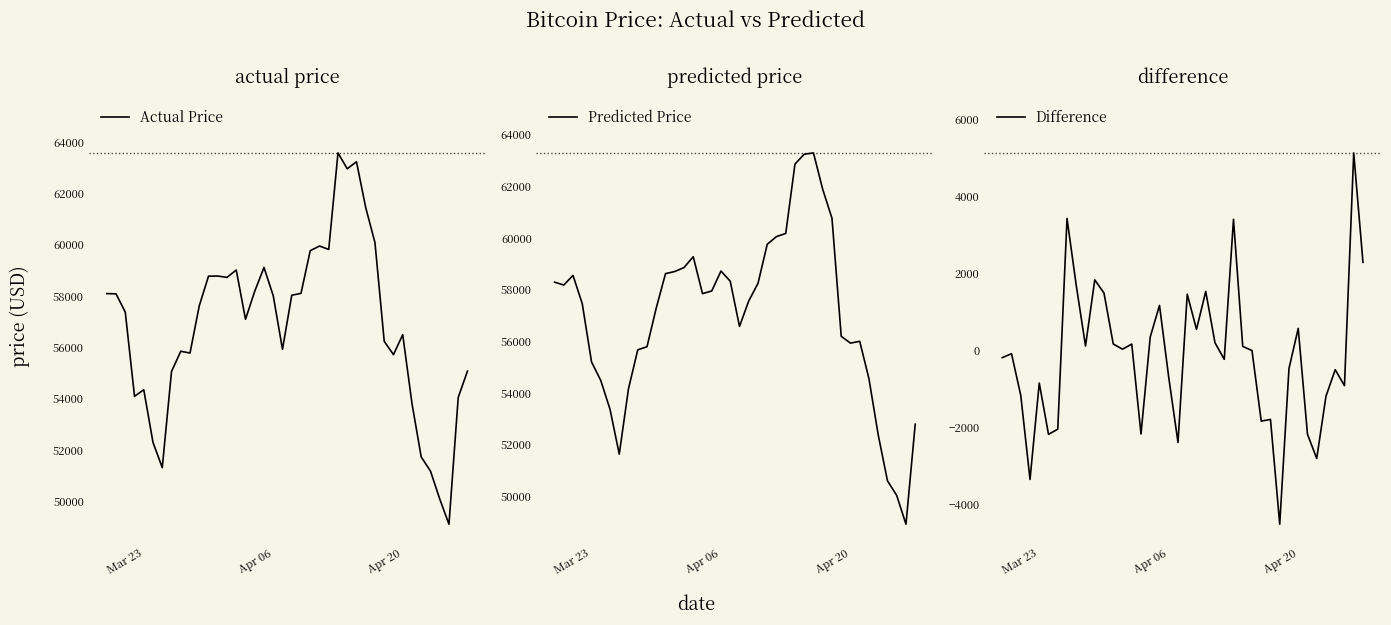

What is the lowest value of the Actual Price series?

49106.5